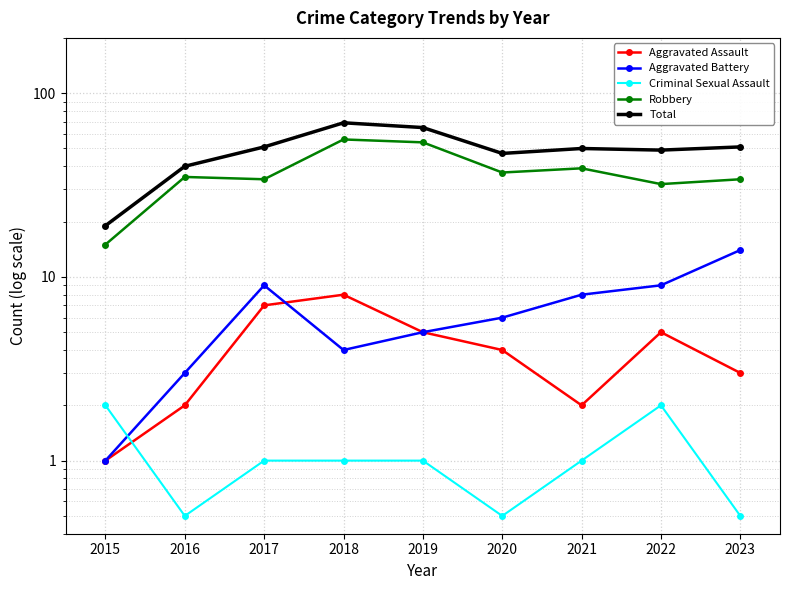

How many interior local valleys does the Aggravated Assault series have?

1